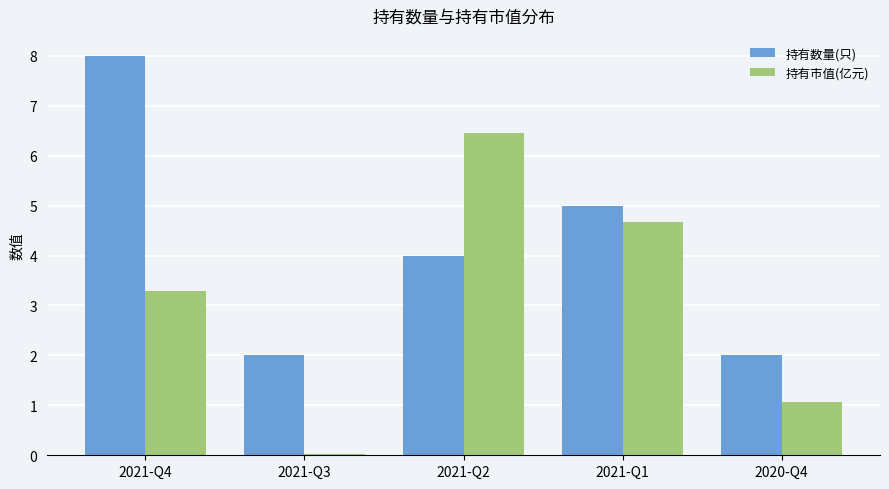

What is the sum of all 持有数量(只) values?

21.0